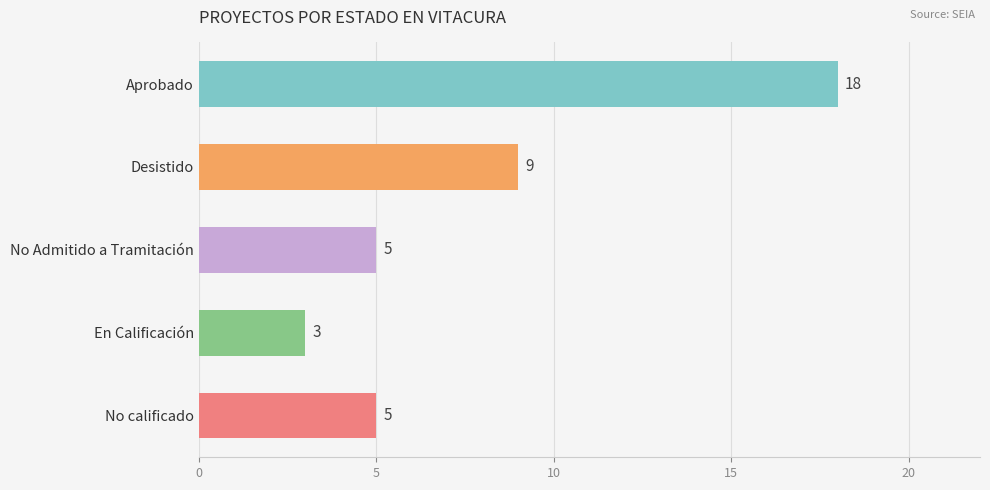

True or false: the data shows 5 at No Admitido a Tramitación.

True